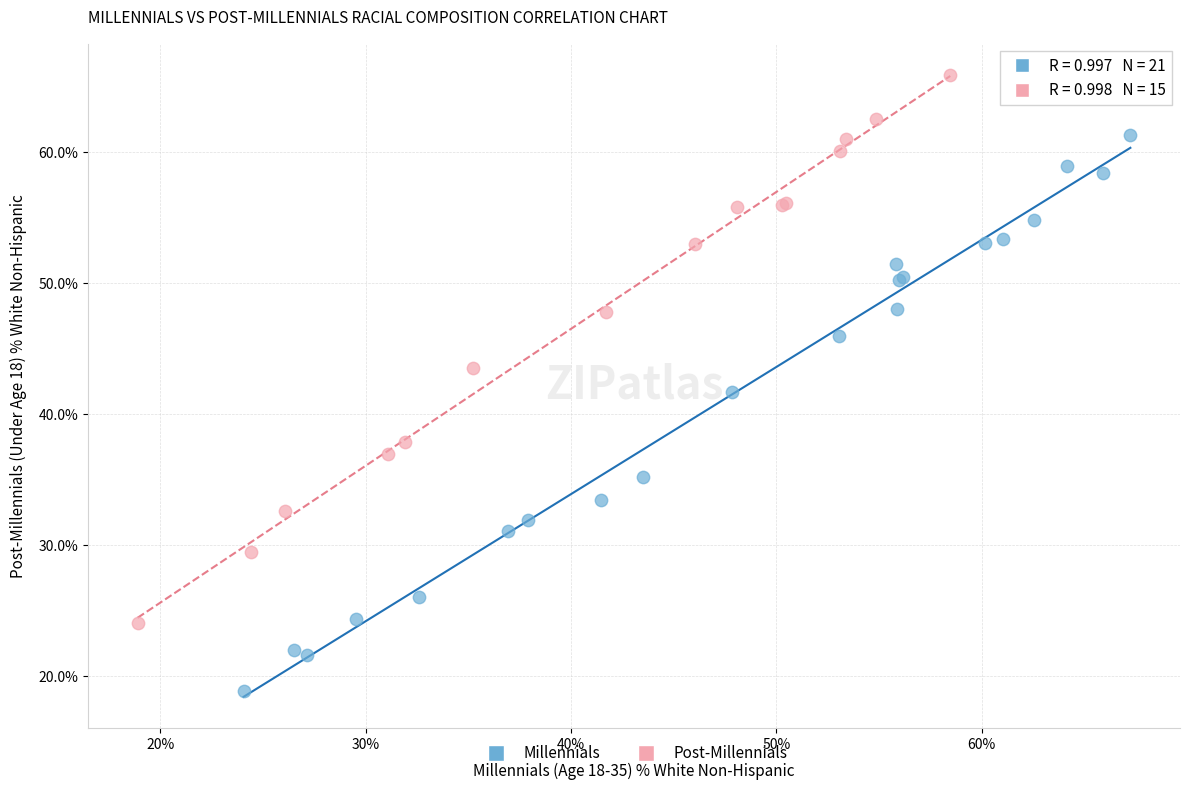

Which series reaches the maximum Y coordinate?

Post-Millennials